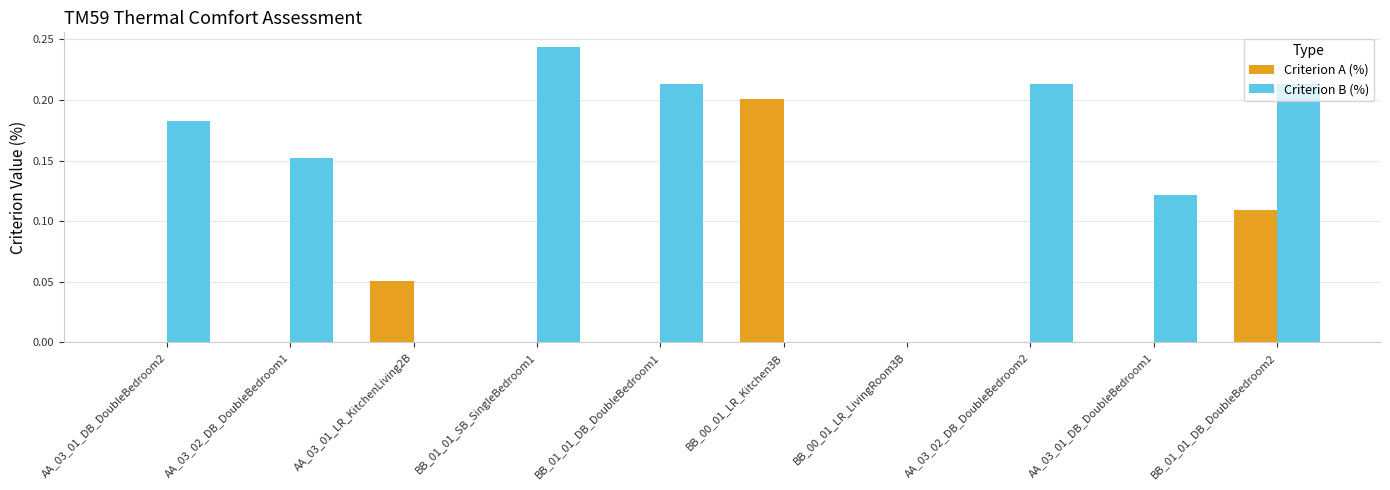

At which label does Criterion B (%) reach its peak?

BB_01_01_SB_SingleBedroom1